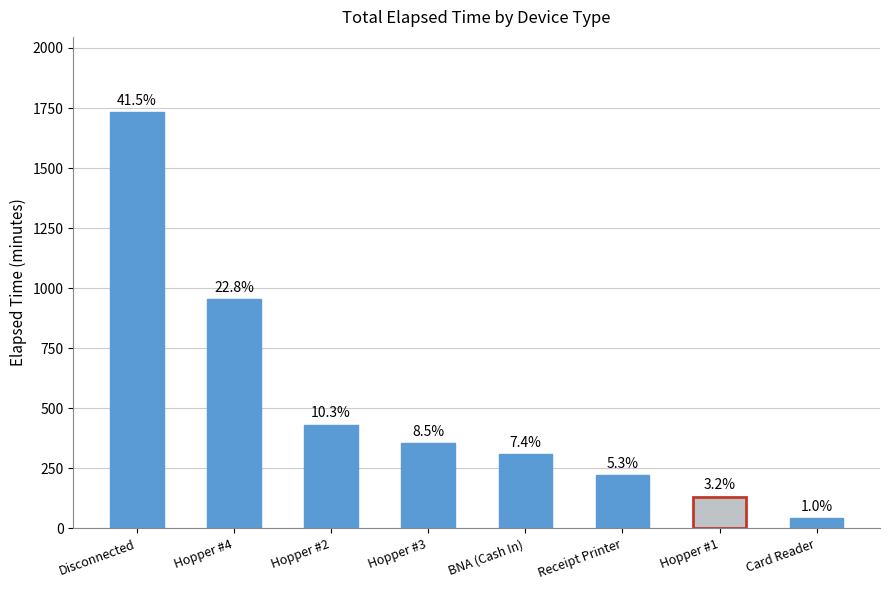

What is the smallest value displayed?

42